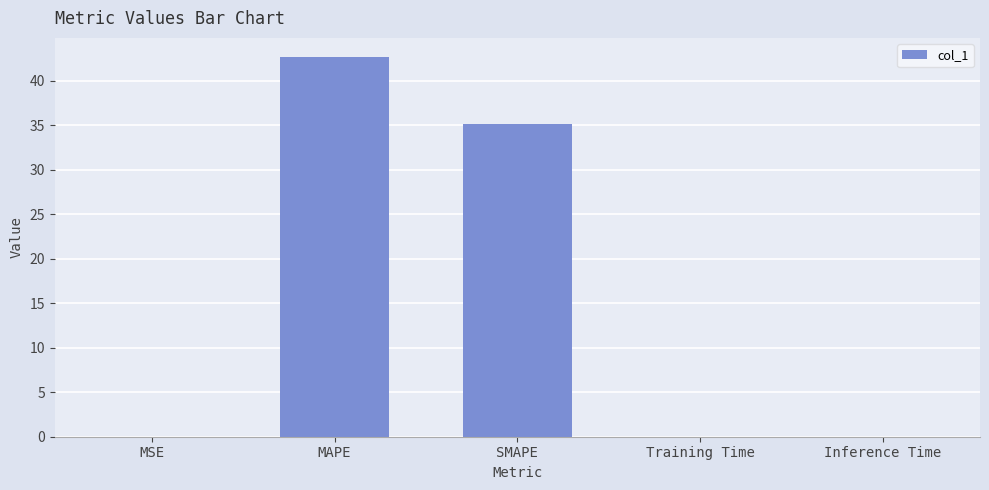

Are the bars horizontal?

No